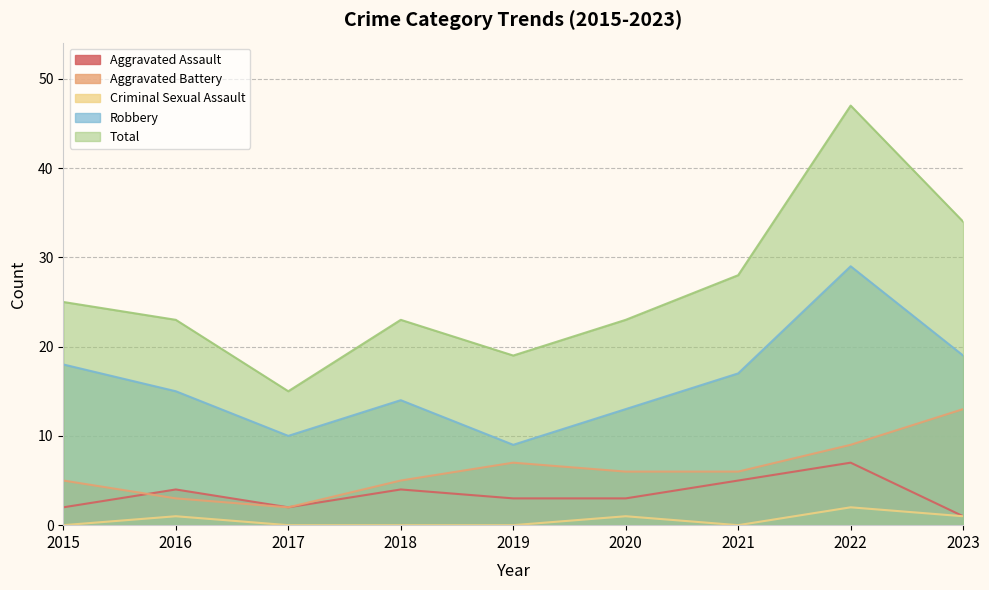

Which series has the widest spread of values?

Total